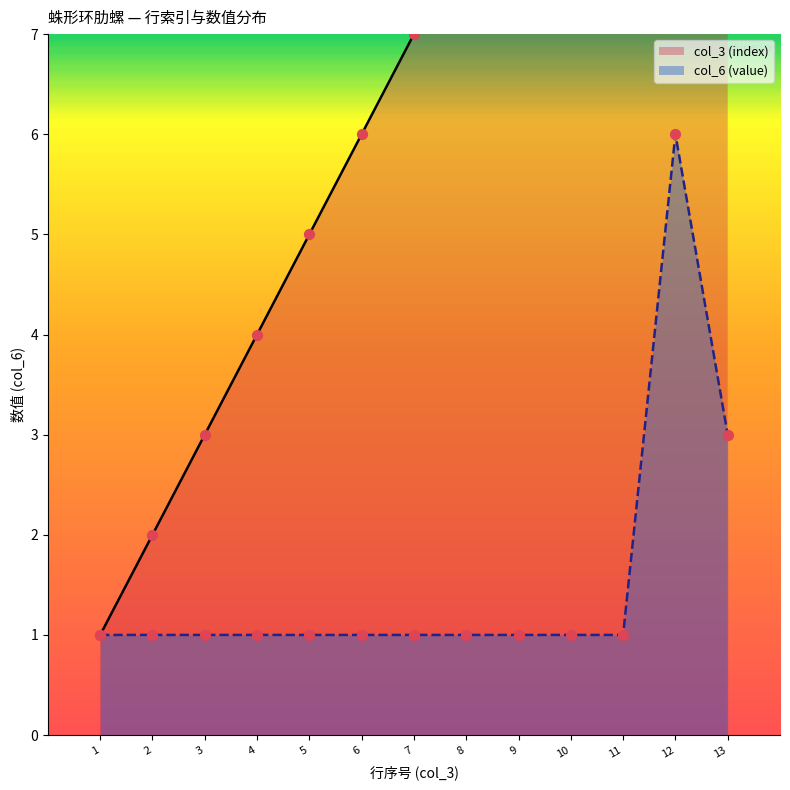

Which series has the largest Y range (max minus min)?

col_3 (index)